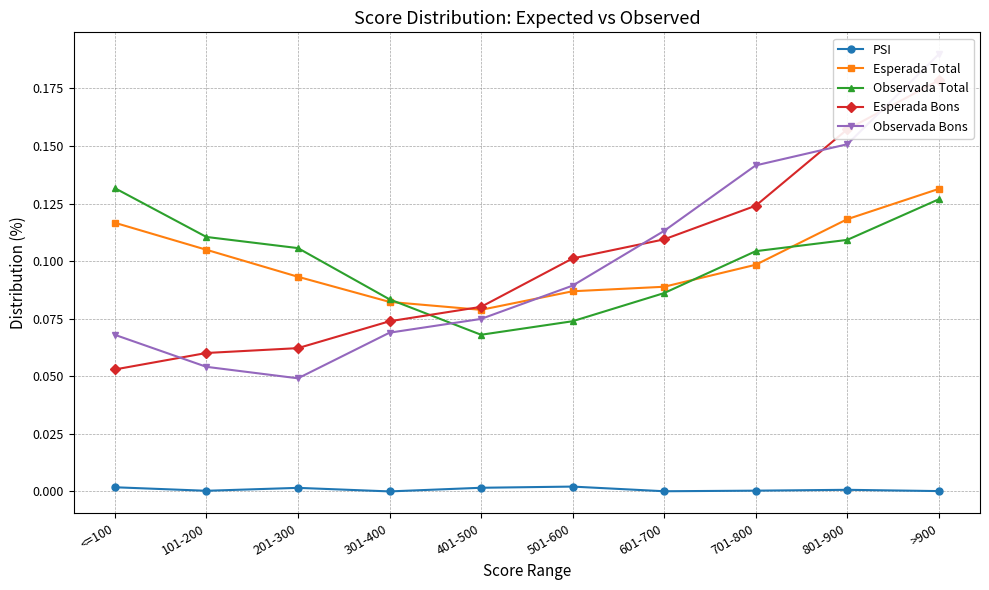

How many interior local valleys does the Observada Bons series have?

1